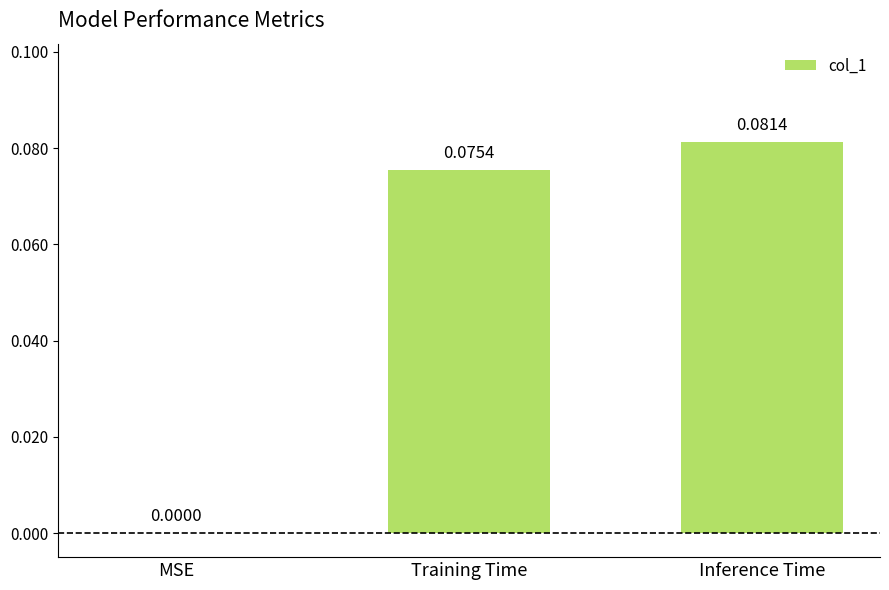

How many positive values are there?

2